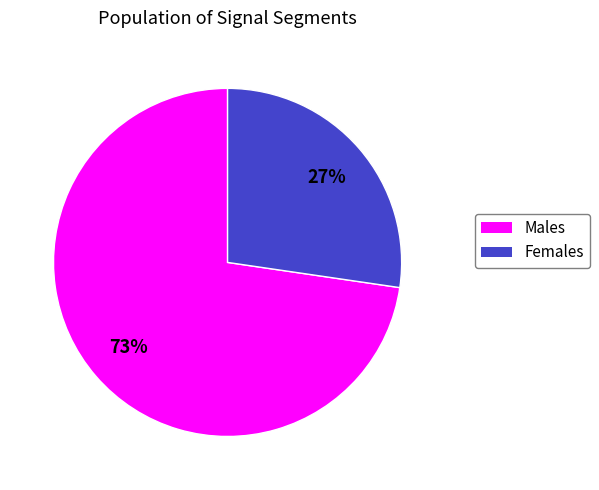

How many slices are in this pie chart?

2